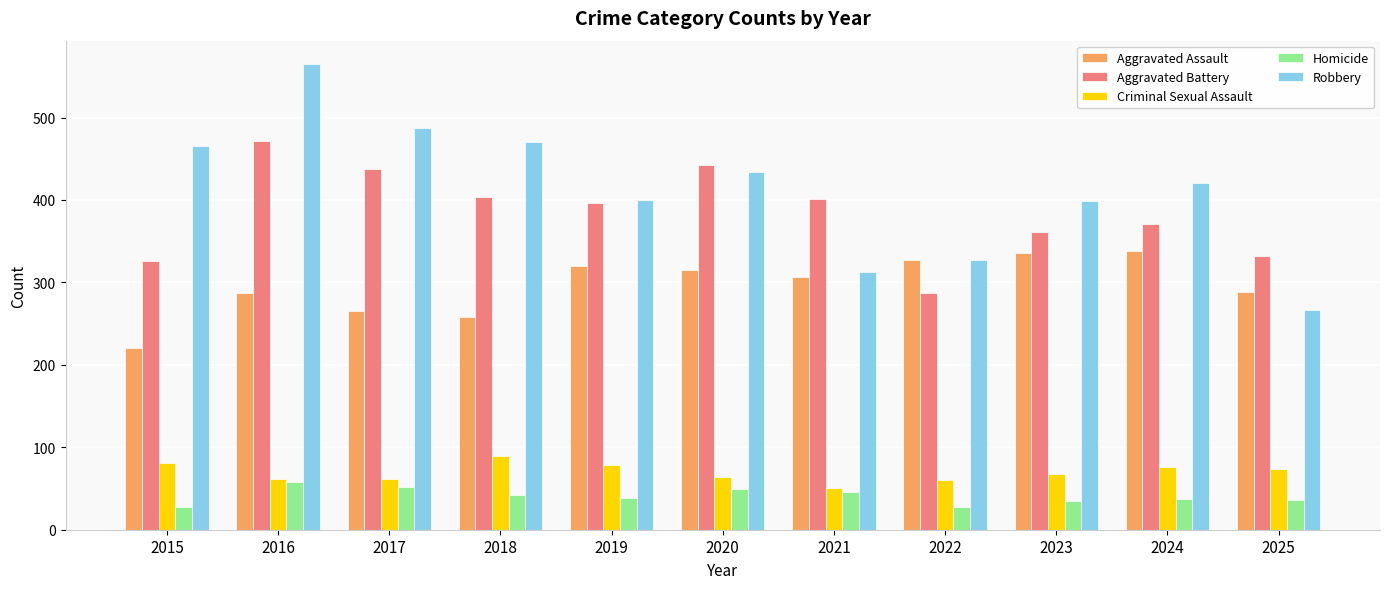

What is the minimum value shown in the chart?

28